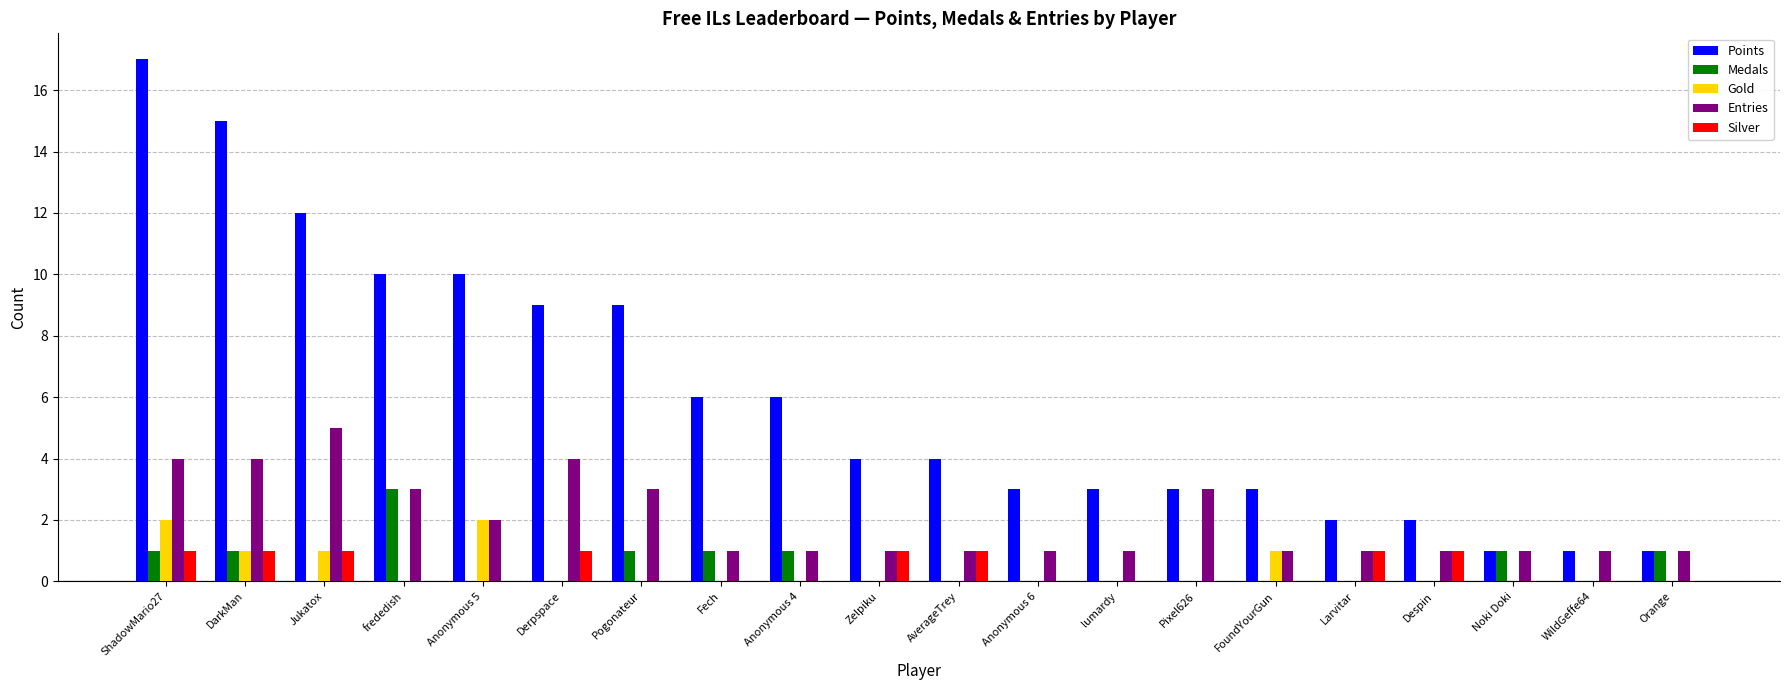

What is the difference between the Points values at Anonymous 5 and Jukatox?

2